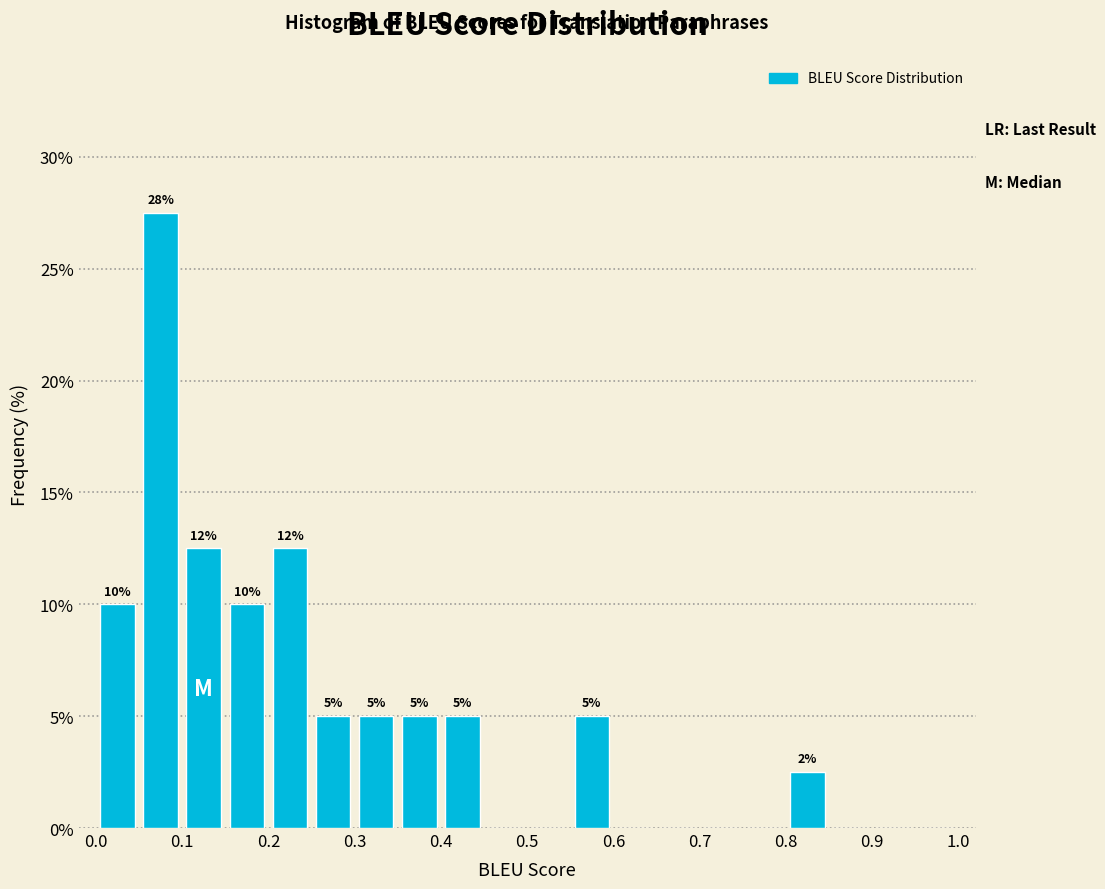

Which range on the x-axis has the tallest bar?

0.05 to 0.10